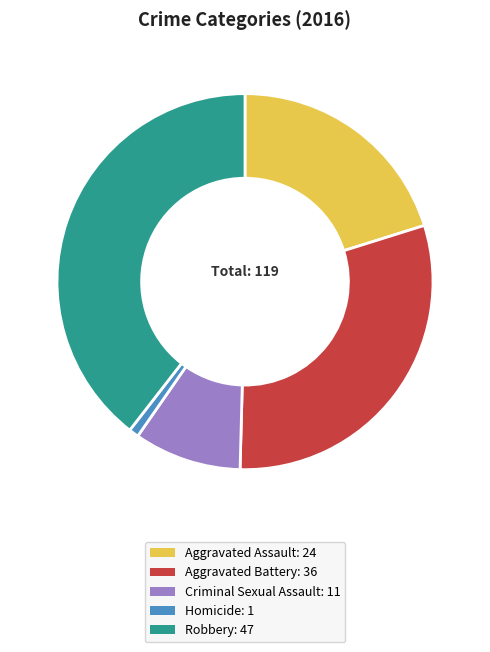

The Aggravated Battery slice represents 16% of the pie. True or false?

False